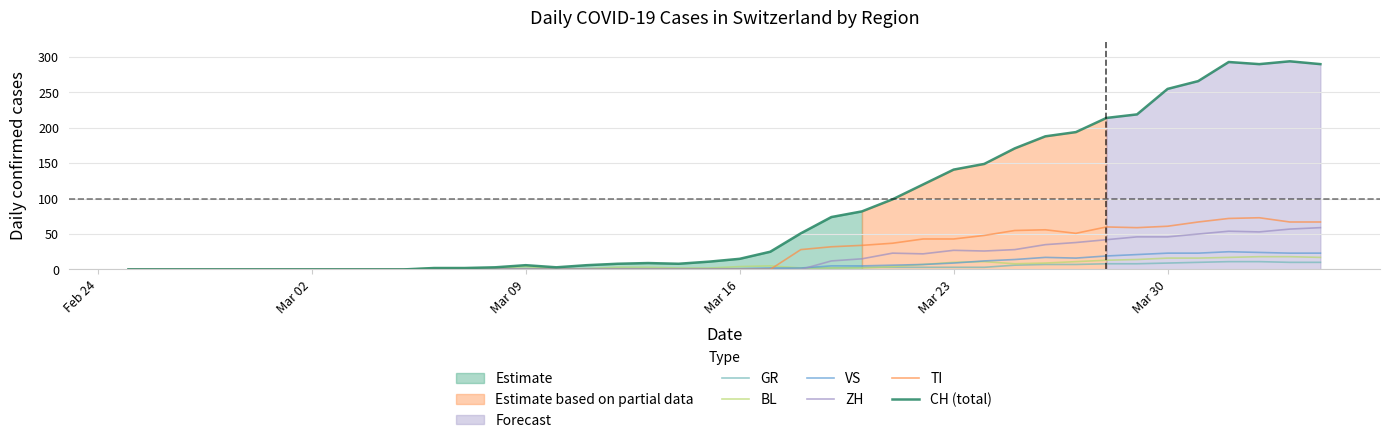

Which series has the widest spread of values?

CH (total)